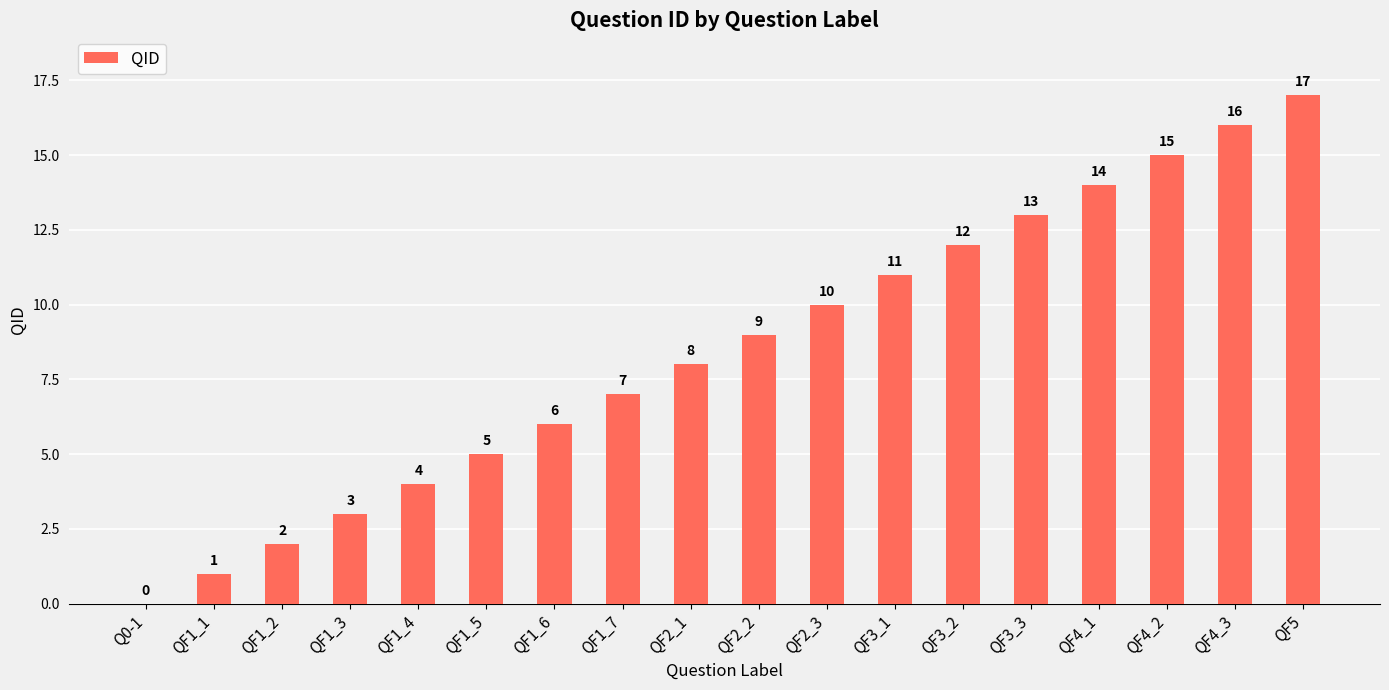

Is it true that the value at QF4_2 is 15?

True